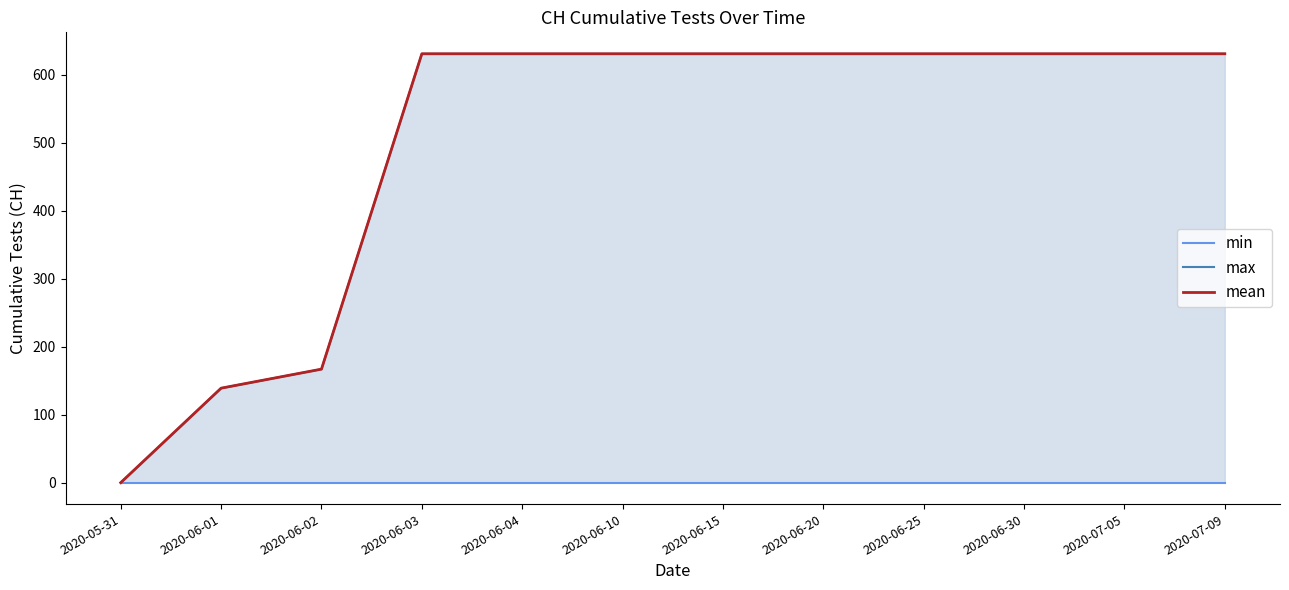

True or false: max and mean cross at least once.

False